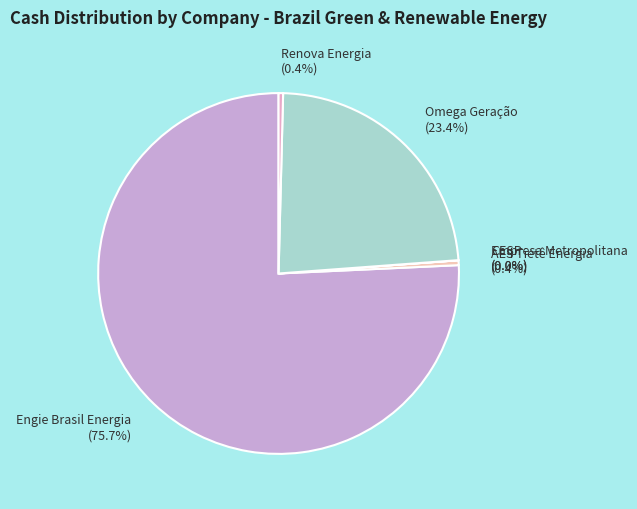

Combined, what portion of the pie is Omega Geração and Renova Energia?

23.8%